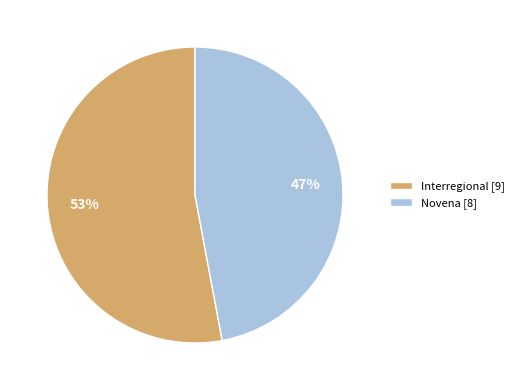

Is there any slice that represents more than half of the pie?

Yes